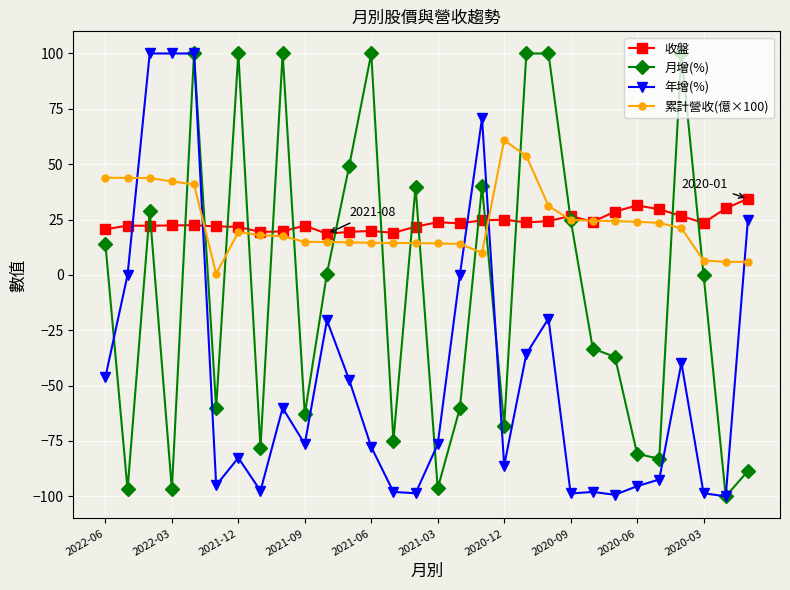

What is the maximum value shown in the chart?

100.0